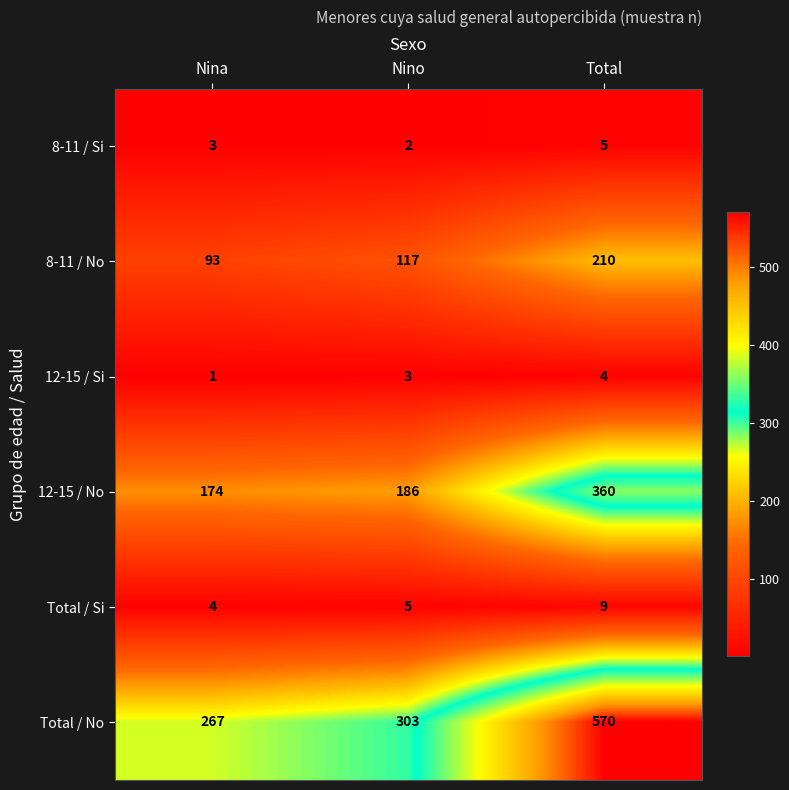

Which series has the largest total across all categories?

Total / No